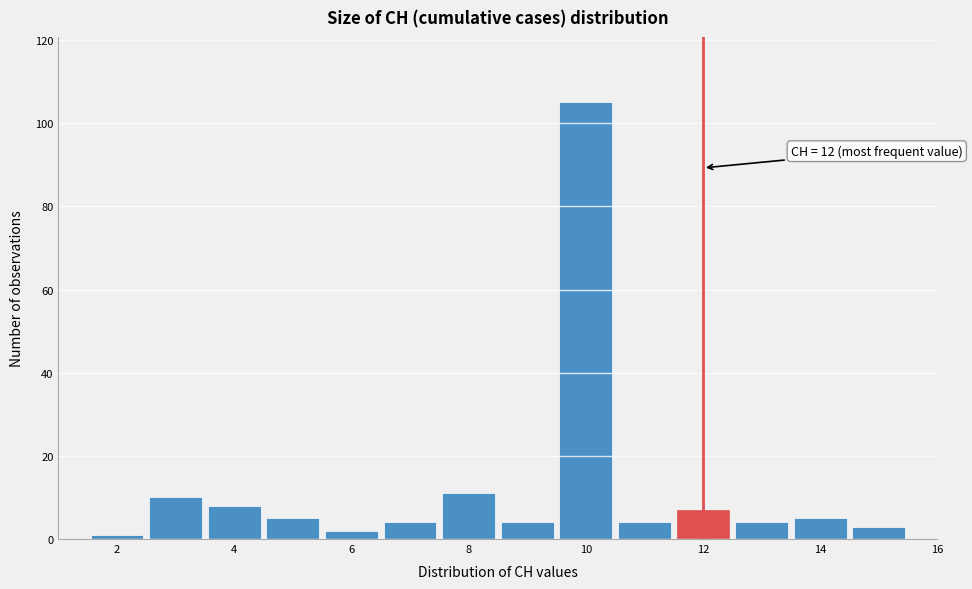

Over which range of the x-axis is the bar tallest?

9.5 to 10.5